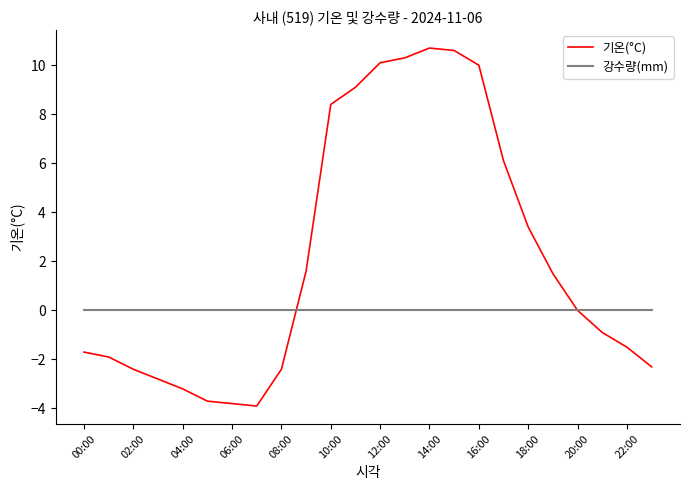

Rank the series by their maximum value, from lowest to highest.

강수량(mm), 기온(°C)